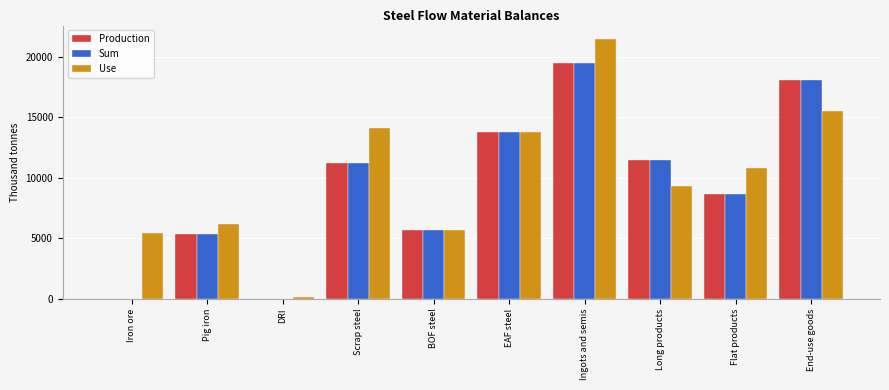

What is the approximate value of Sum at Ingots and semis?

19451.0